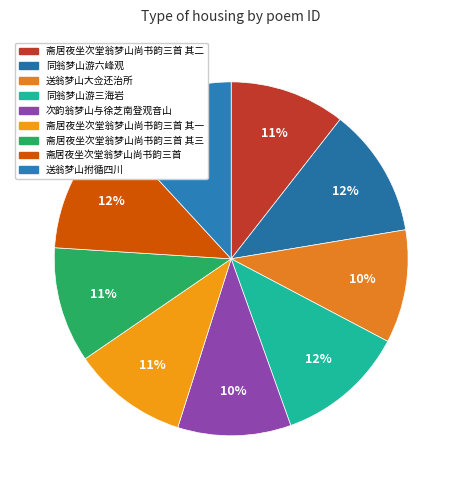

Count the number of slices in the pie.

9